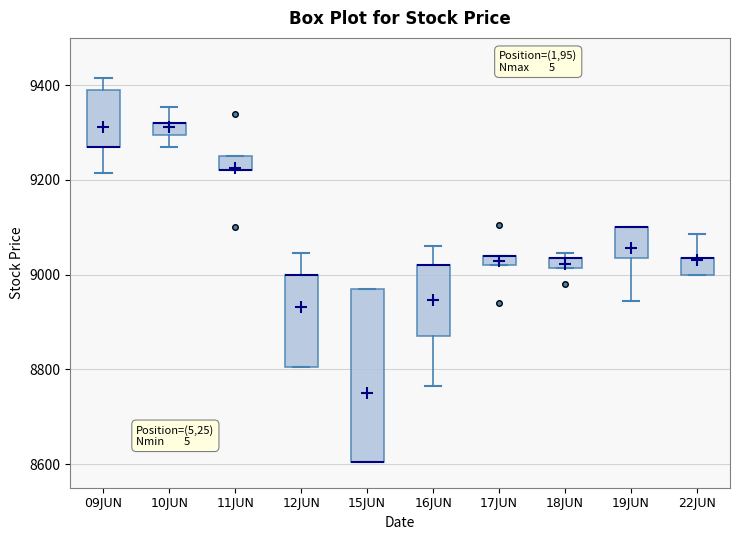

Which box is the tallest, from its lower edge to its upper edge?

15JUN